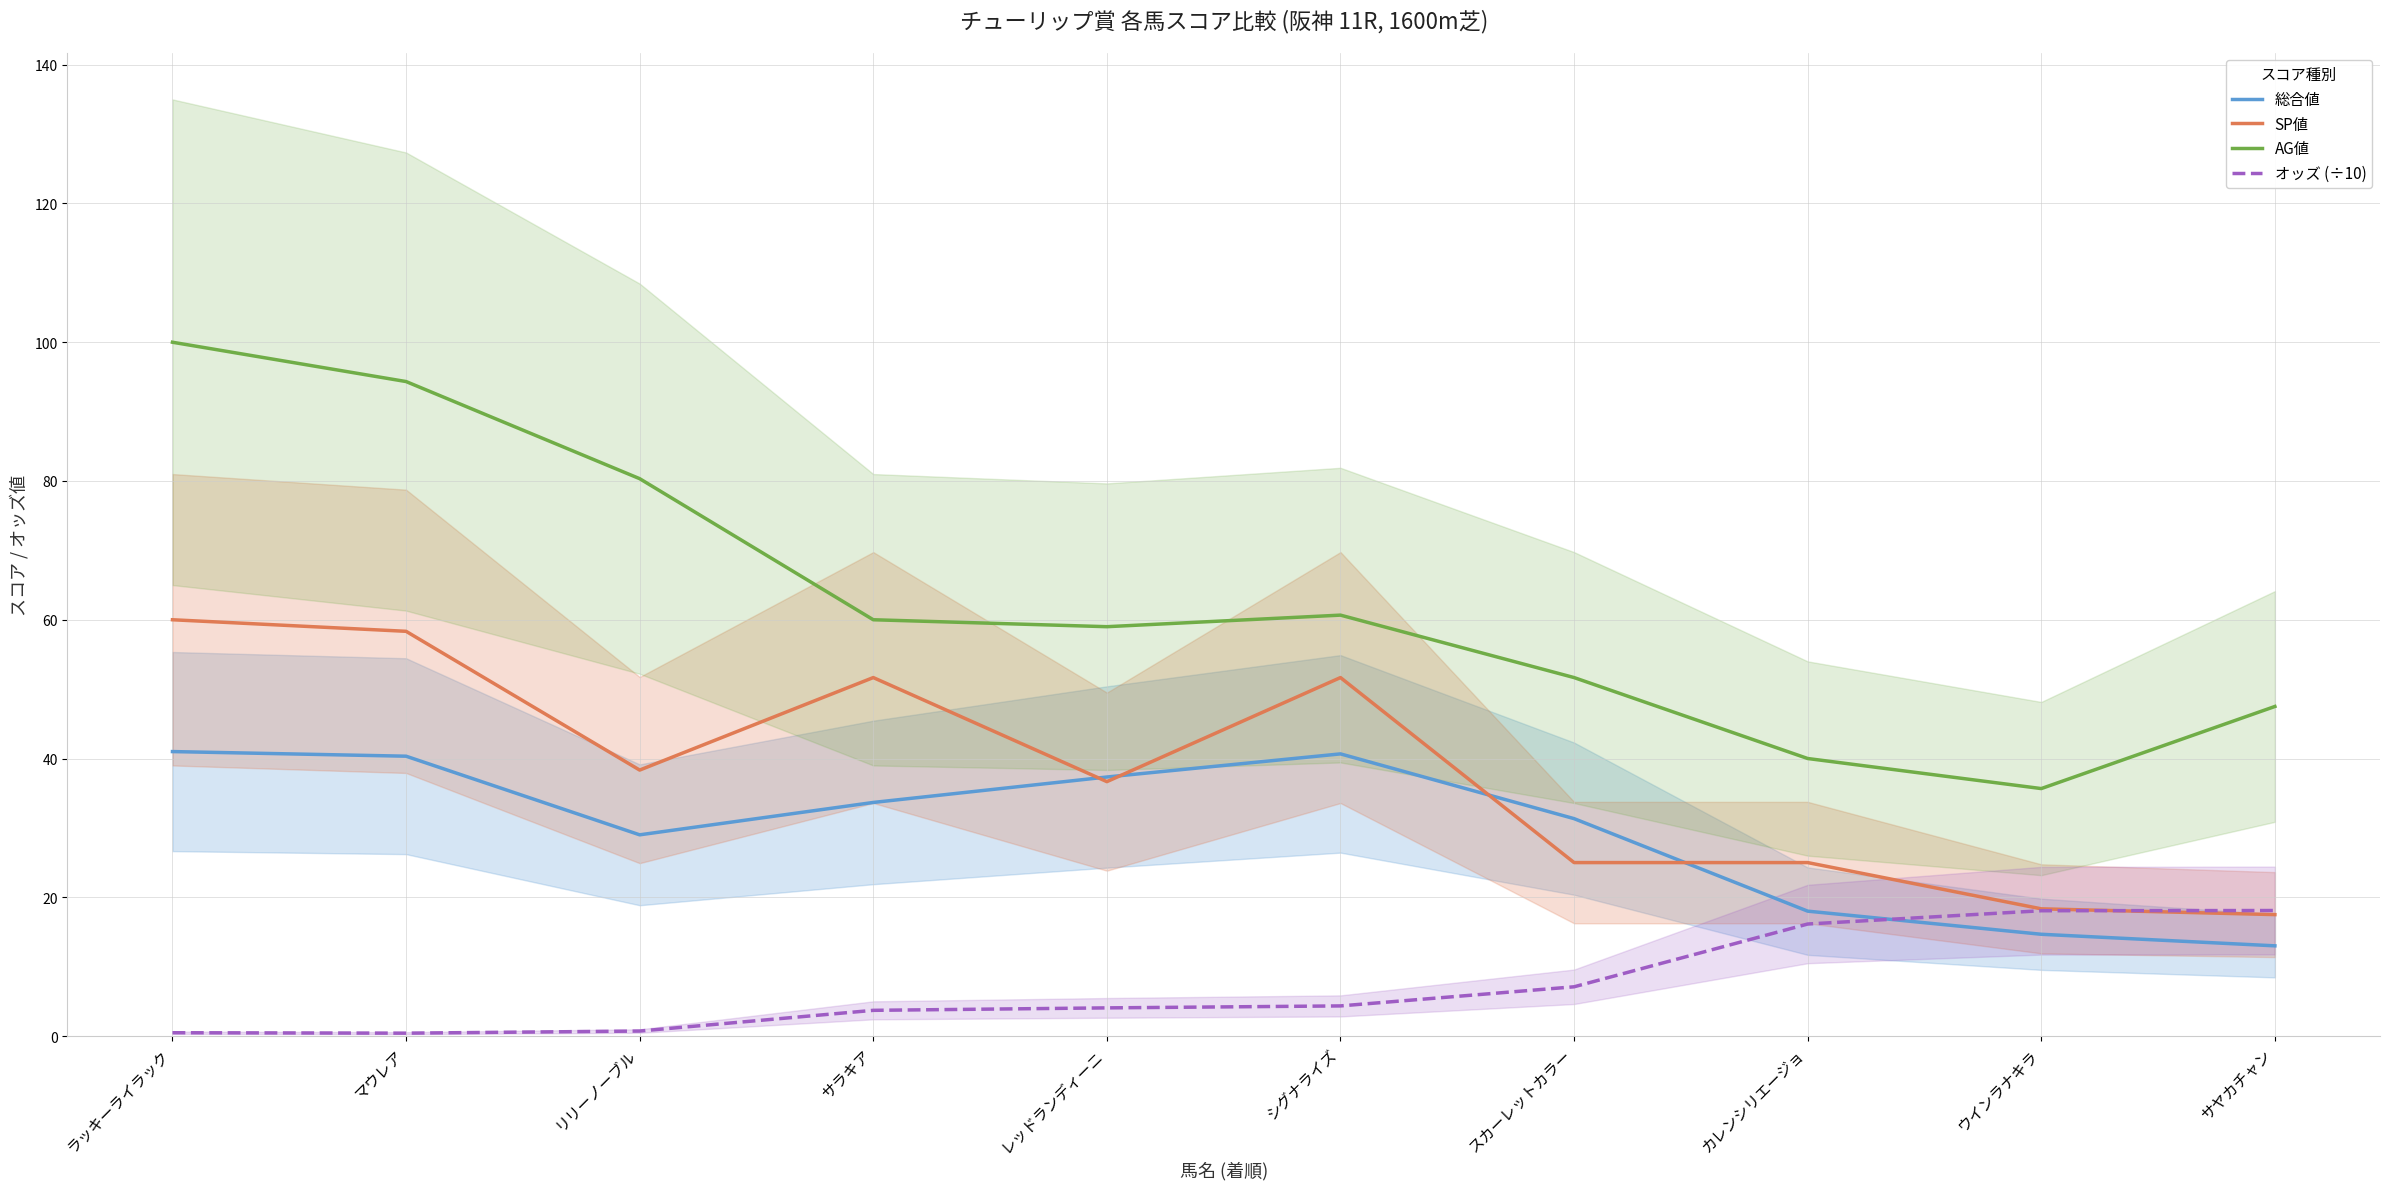

True or false: AG値 and 総合値 intersect in this chart.

False